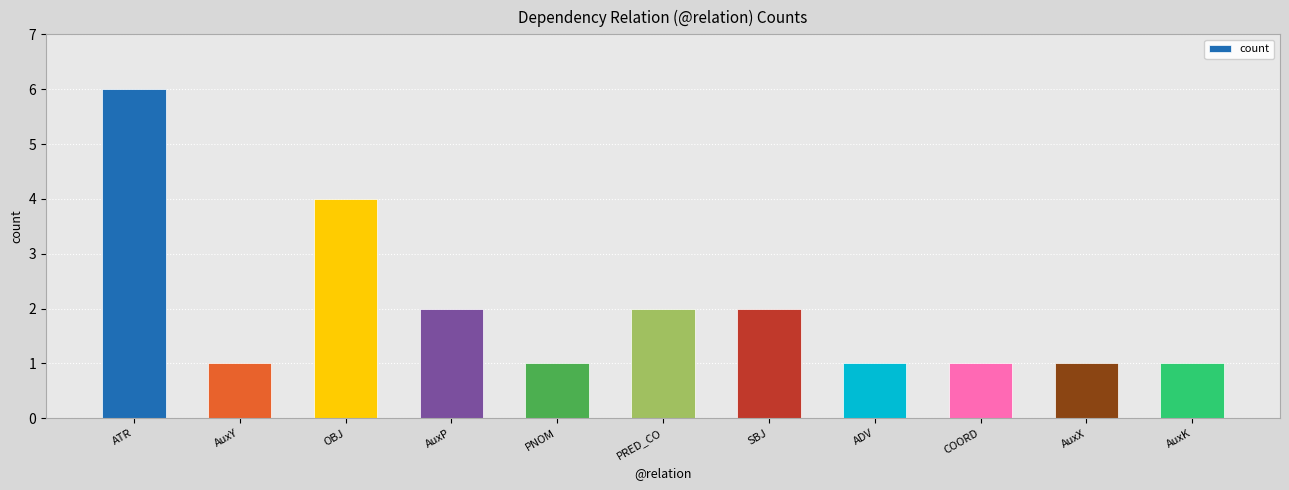

What is the greatest value displayed?

6